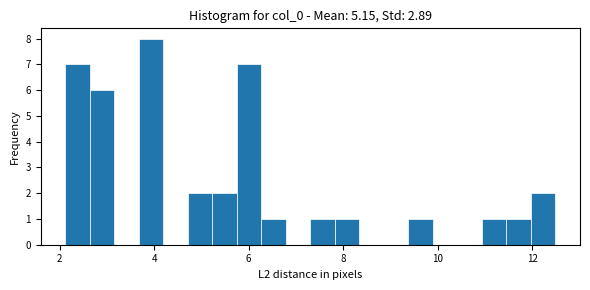

Around what value on the x-axis is the tallest bar? Give the approximate position of its centre, as read against the axis.

4.0